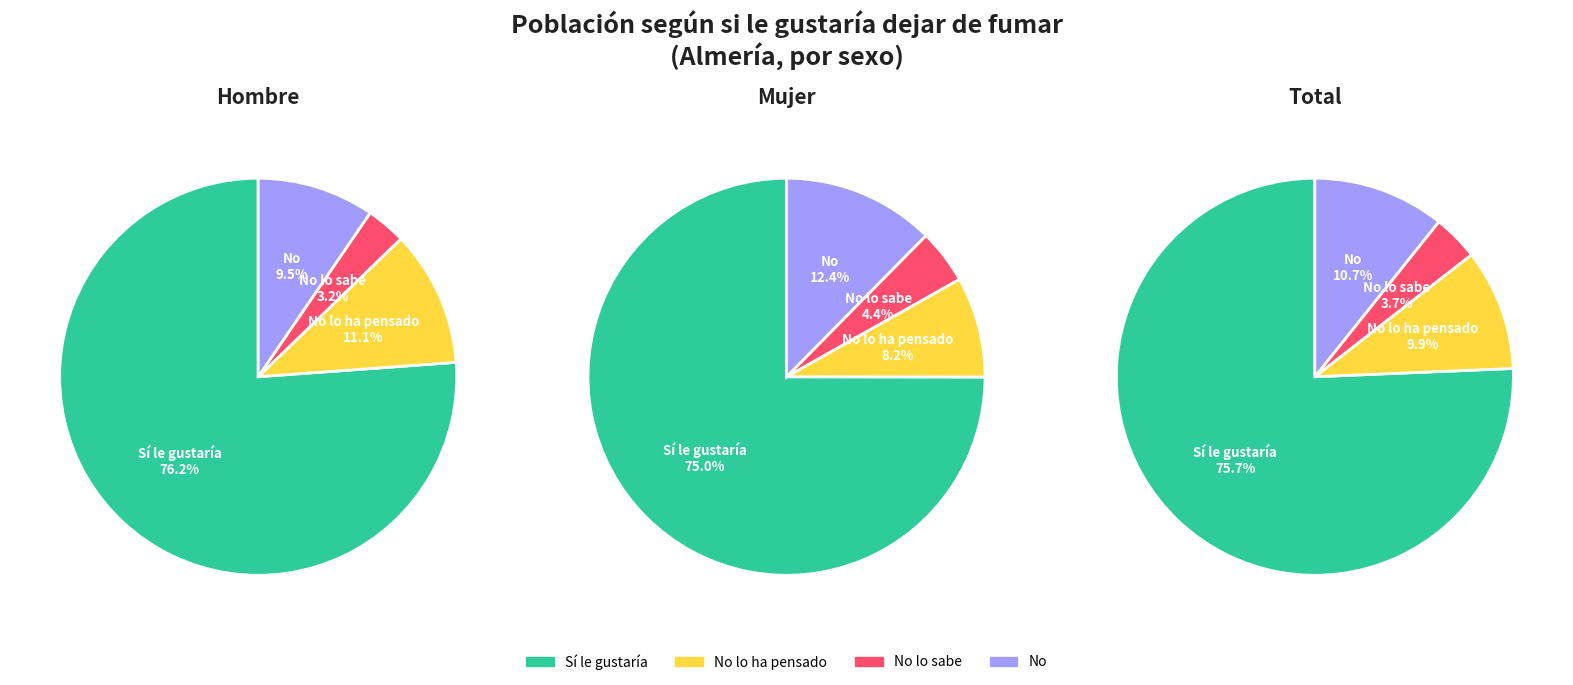

To the nearest percent, what is the difference between the No and No lo sabe slice percentages?

6%